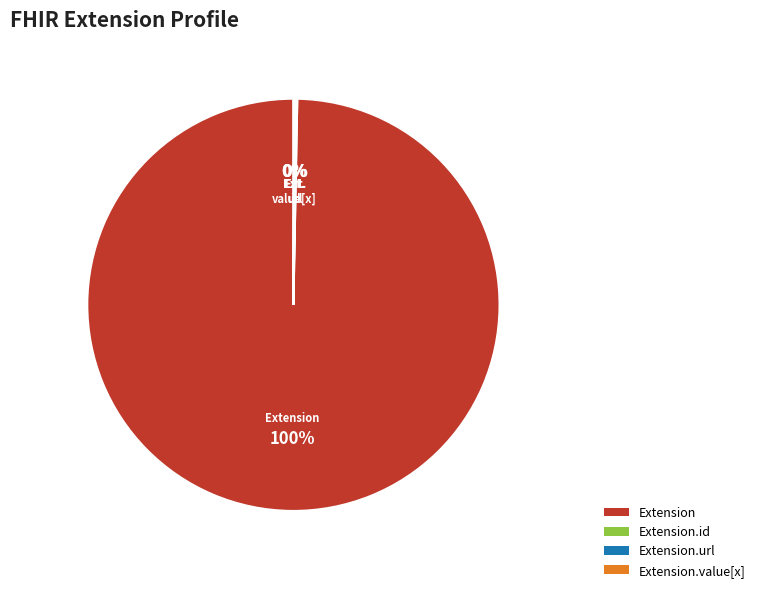

To the nearest percent, what is the average slice percentage?

25%